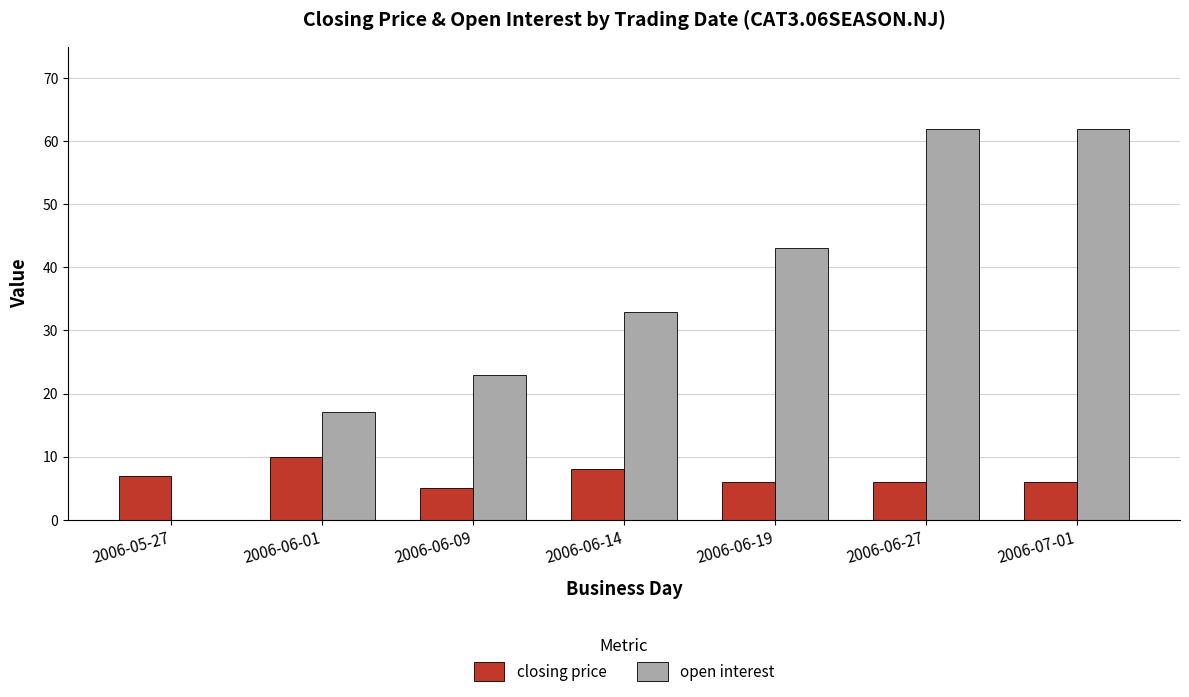

What is the sum of all closing price values?

48